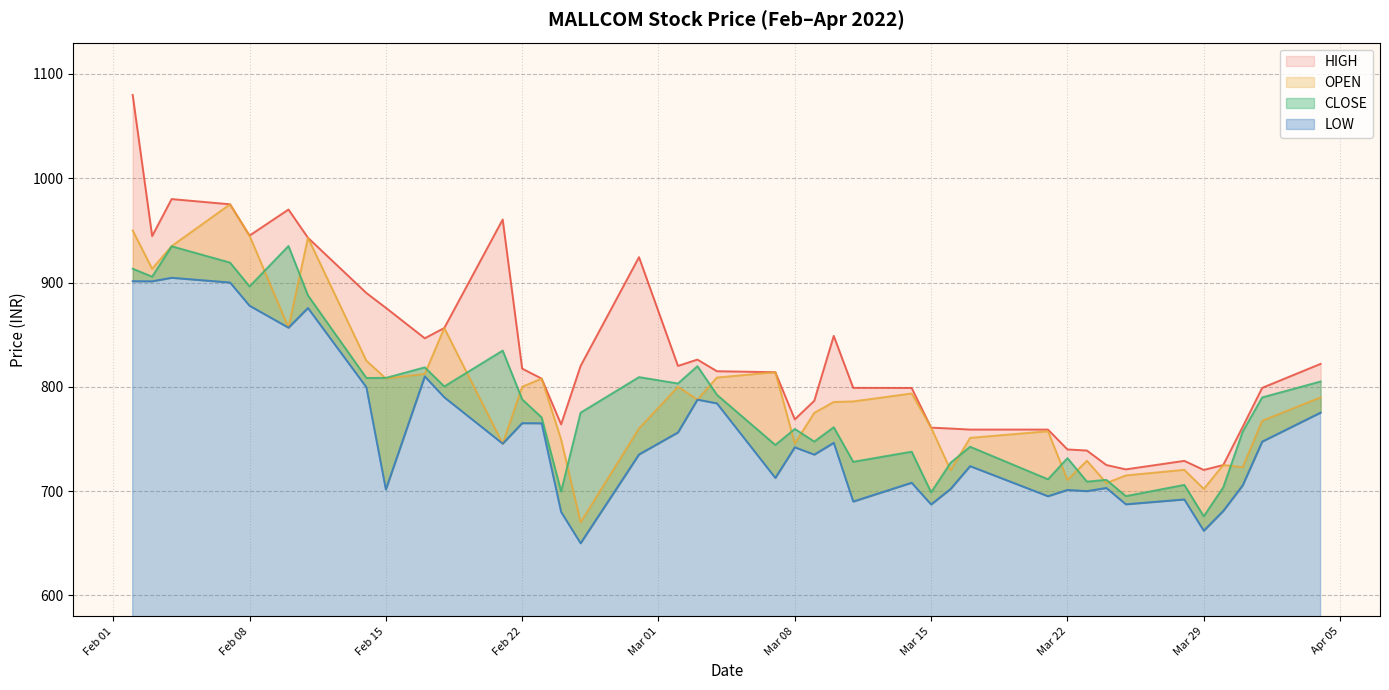

What is the maximum value for OPEN?

975.0